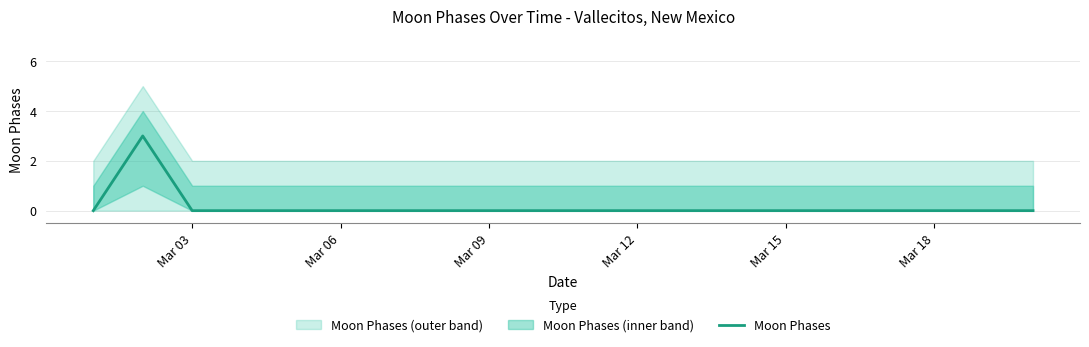

Is this an area chart (filled region under the line)?

No